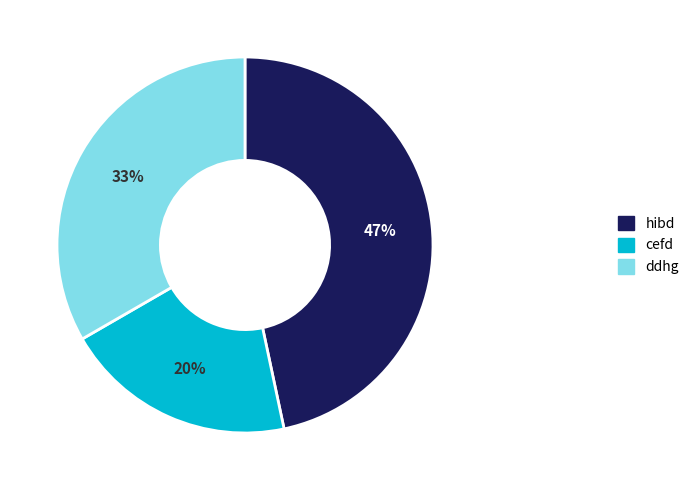

Which category has the smallest portion of the pie?

cefd